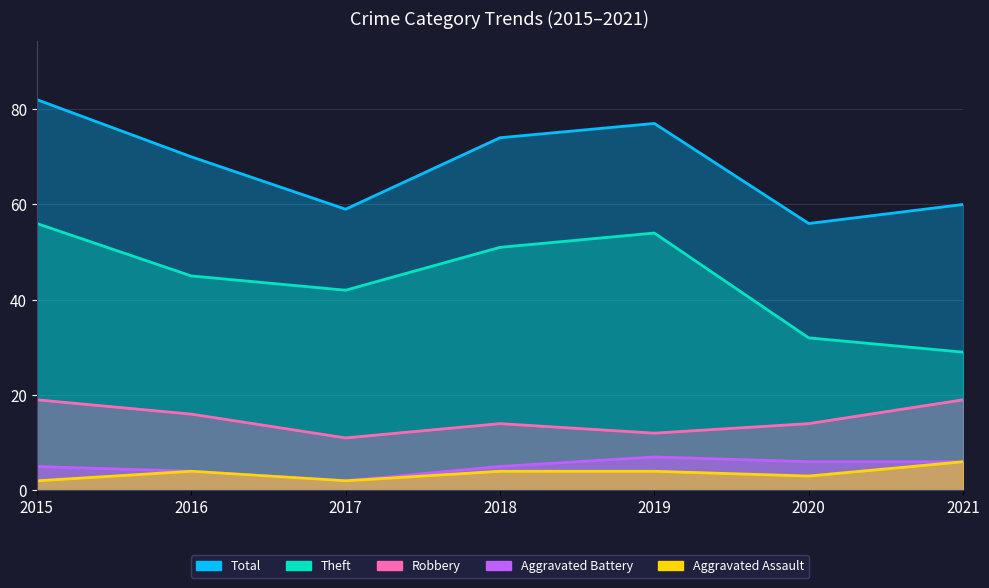

True or false: Theft and Robbery intersect in this chart.

False